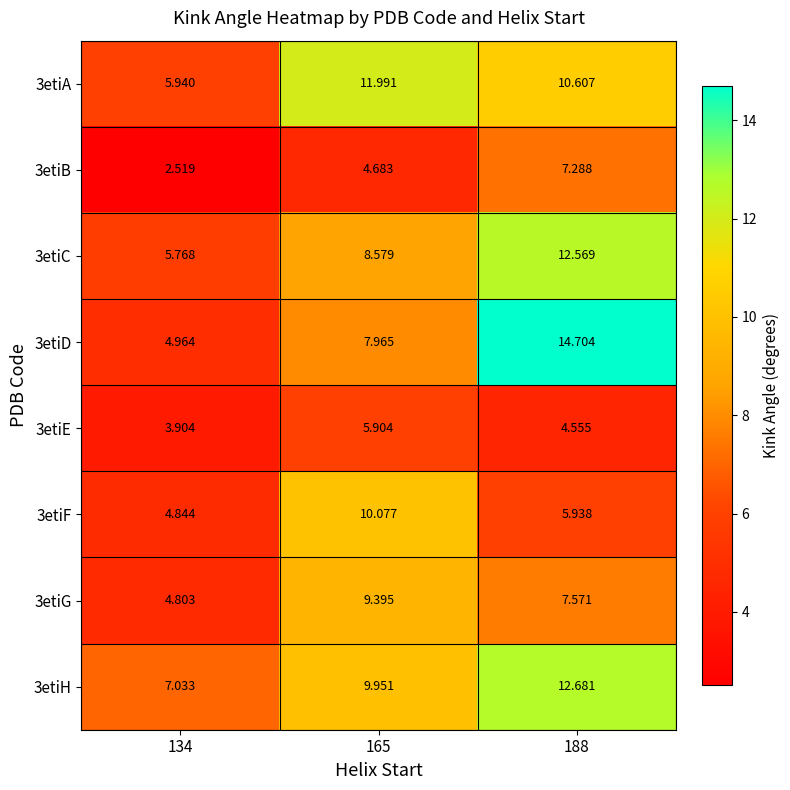

Is the value of 3etiA at 165 greater than the value of 3etiF at 165?

Yes